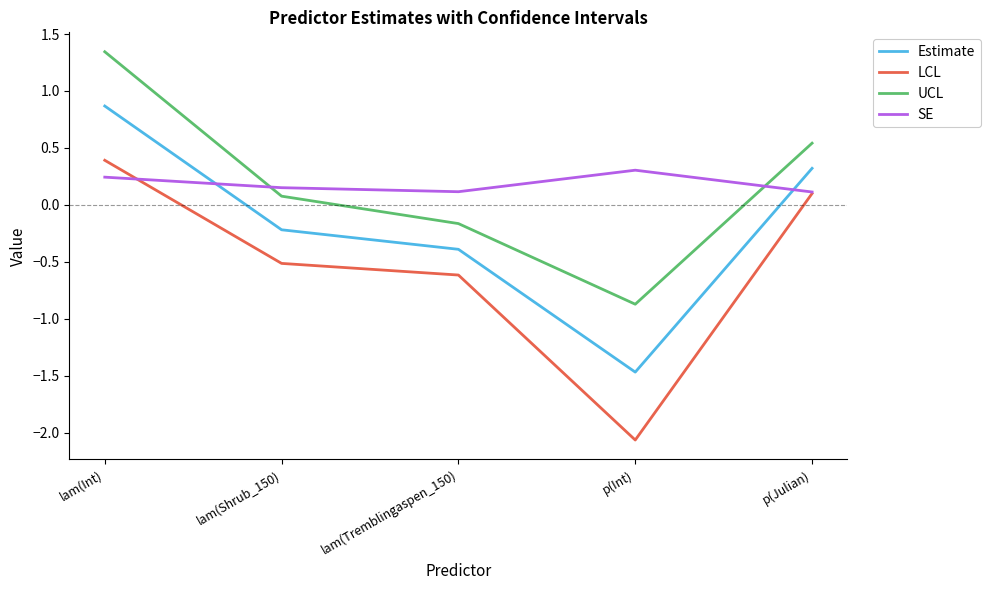

What is the difference between the maximum and minimum values in the LCL series?

2.5